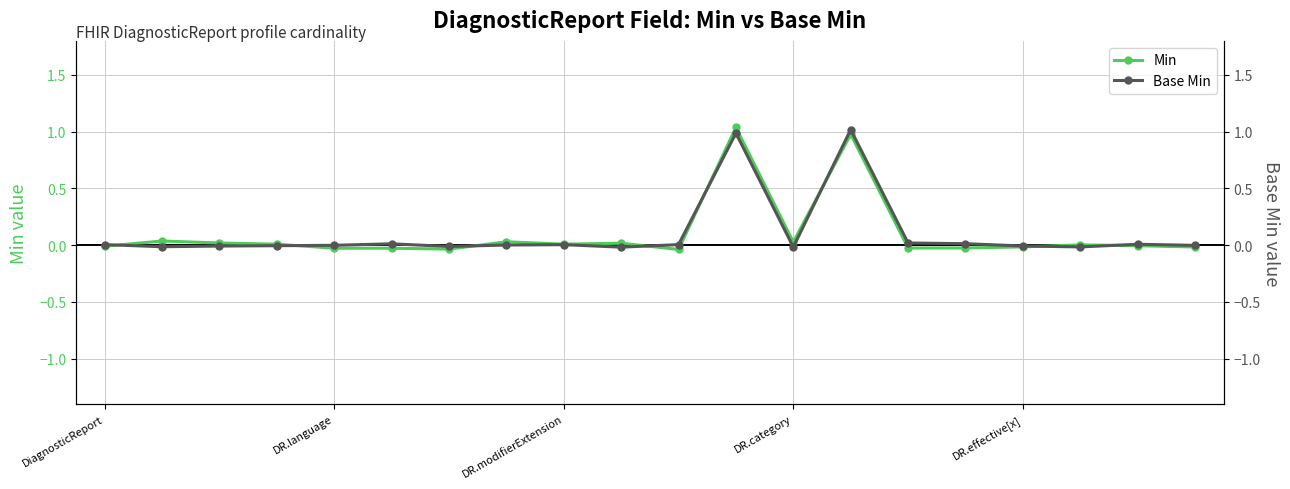

At which label does Base Min first exceed 0?

DiagnosticReport